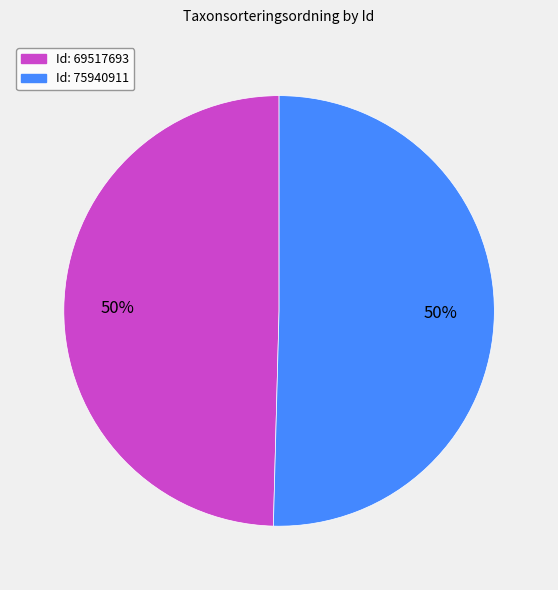

To the nearest percent, what is the average slice percentage?

50%